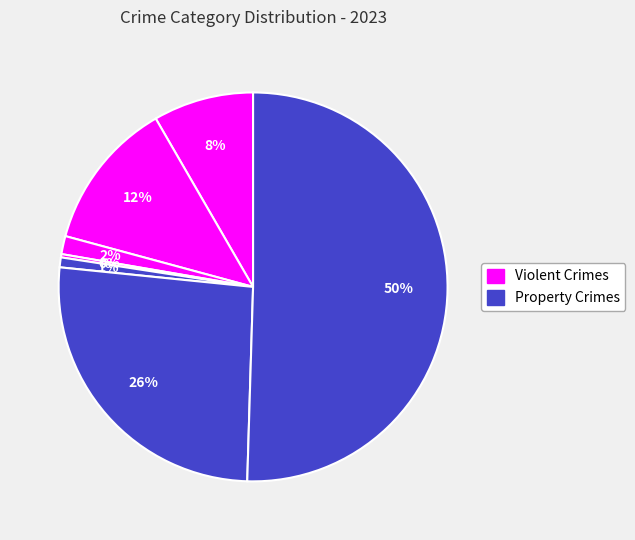

How many slices are in this pie chart?

7